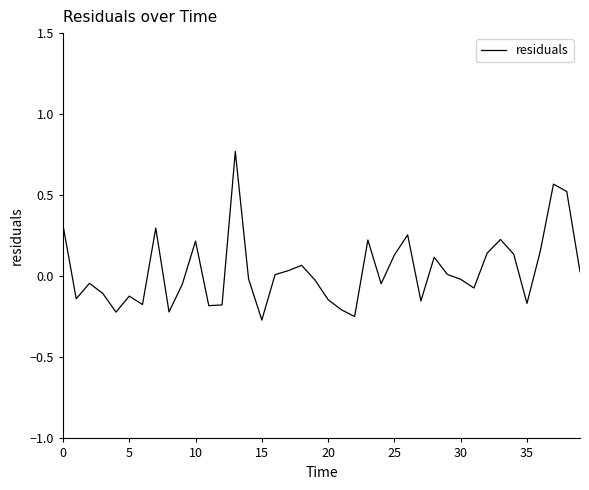

What is the difference between the maximum and minimum values?

1.0